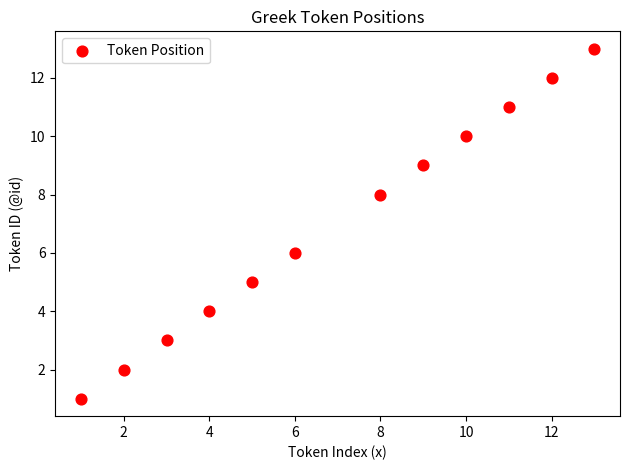

What is the range of Y values (max minus min)?

12